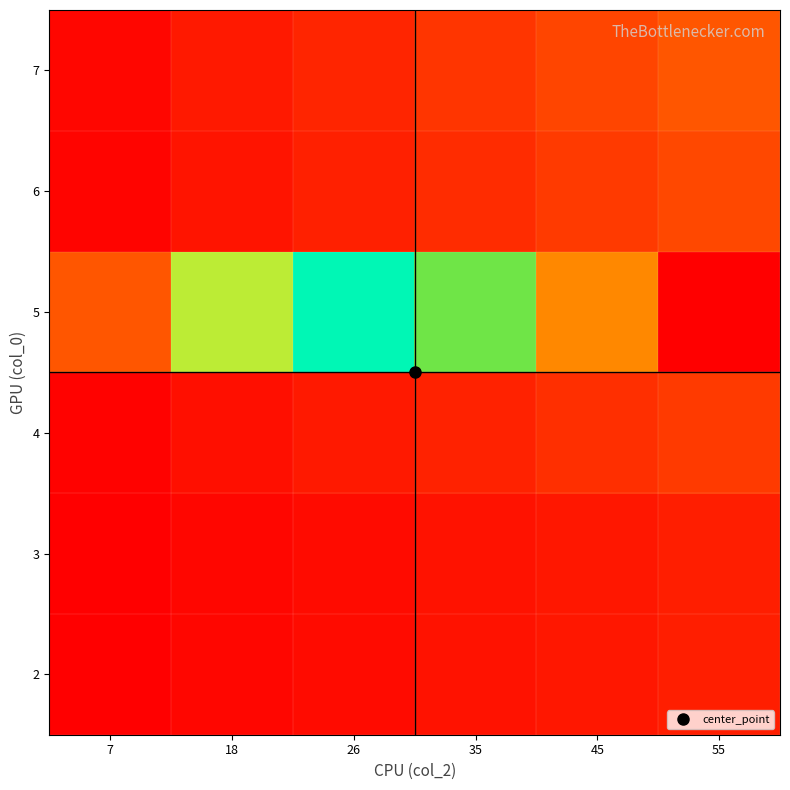

At how many categories does at least one series exceed 0?

6